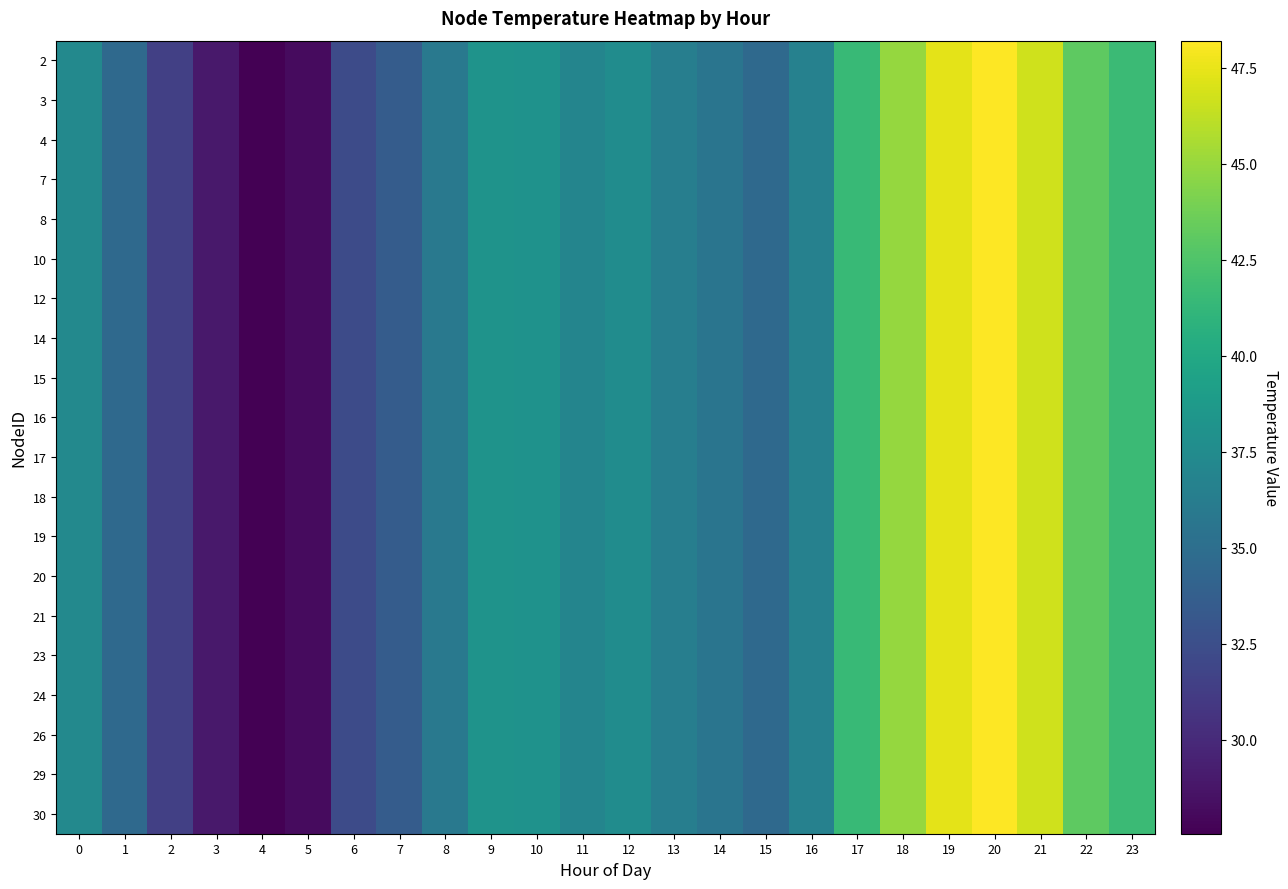

Reading left to right, transcribe all the data shown in this chart.

2: 0=37.3	1=34.6	2=31.4	3=29.0	4=27.6	5=28.2	6=32.3	7=33.6	8=35.9	9=38.2	10=38.1	11=36.9	12=37.6	13=36.4	14=35.6	15=34.6	16=36.7	17=41.4	18=44.9	19=47.3	20=48.2	21=46.7	22=43.1	23=41.6
3: 0=37.3	1=34.6	2=31.4	3=29.0	4=27.6	5=28.2	6=32.3	7=33.6	8=35.9	9=38.2	10=38.1	11=36.9	12=37.6	13=36.4	14=35.6	15=34.6	16=36.7	17=41.4	18=44.9	19=47.3	20=48.2	21=46.7	22=43.1	23=41.6
4: 0=37.3	1=34.6	2=31.4	3=29.0	4=27.6	5=28.2	6=32.3	7=33.6	8=35.9	9=38.2	10=38.1	11=36.9	12=37.6	13=36.4	14=35.6	15=34.6	16=36.7	17=41.4	18=44.9	19=47.3	20=48.2	21=46.7	22=43.1	23=41.6
7: 0=37.3	1=34.6	2=31.4	3=29.0	4=27.6	5=28.2	6=32.3	7=33.6	8=35.9	9=38.2	10=38.1	11=36.9	12=37.6	13=36.4	14=35.6	15=34.6	16=36.7	17=41.4	18=44.9	19=47.3	20=48.2	21=46.7	22=43.1	23=41.6
8: 0=37.3	1=34.6	2=31.4	3=29.0	4=27.6	5=28.2	6=32.3	7=33.6	8=35.9	9=38.2	10=38.1	11=36.9	12=37.6	13=36.4	14=35.6	15=34.6	16=36.7	17=41.4	18=44.9	19=47.3	20=48.2	21=46.7	22=43.1	23=41.6
10: 0=37.3	1=34.6	2=31.4	3=29.0	4=27.6	5=28.2	6=32.3	7=33.6	8=35.9	9=38.2	10=38.1	11=36.9	12=37.6	13=36.4	14=35.6	15=34.6	16=36.7	17=41.4	18=44.9	19=47.3	20=48.2	21=46.7	22=43.1	23=41.6
12: 0=37.3	1=34.6	2=31.4	3=29.0	4=27.6	5=28.2	6=32.3	7=33.6	8=35.9	9=38.2	10=38.1	11=36.9	12=37.6	13=36.4	14=35.6	15=34.6	16=36.7	17=41.4	18=44.9	19=47.3	20=48.2	21=46.7	22=43.1	23=41.6
14: 0=37.3	1=34.6	2=31.4	3=29.0	4=27.6	5=28.2	6=32.3	7=33.6	8=35.9	9=38.2	10=38.1	11=36.9	12=37.6	13=36.4	14=35.6	15=34.6	16=36.7	17=41.4	18=44.9	19=47.3	20=48.2	21=46.7	22=43.1	23=41.6
15: 0=37.3	1=34.6	2=31.4	3=29.0	4=27.6	5=28.2	6=32.3	7=33.6	8=35.9	9=38.2	10=38.1	11=36.9	12=37.6	13=36.4	14=35.6	15=34.6	16=36.7	17=41.4	18=44.9	19=47.3	20=48.2	21=46.7	22=43.1	23=41.6
16: 0=37.3	1=34.6	2=31.4	3=29.0	4=27.6	5=28.2	6=32.3	7=33.6	8=35.9	9=38.2	10=38.1	11=36.9	12=37.6	13=36.4	14=35.6	15=34.6	16=36.7	17=41.4	18=44.9	19=47.3	20=48.2	21=46.7	22=43.1	23=41.6
17: 0=37.3	1=34.6	2=31.4	3=29.0	4=27.6	5=28.2	6=32.3	7=33.6	8=35.9	9=38.2	10=38.1	11=36.9	12=37.6	13=36.4	14=35.6	15=34.6	16=36.7	17=41.4	18=44.9	19=47.3	20=48.2	21=46.7	22=43.1	23=41.6
18: 0=37.3	1=34.6	2=31.4	3=29.0	4=27.6	5=28.2	6=32.3	7=33.6	8=35.9	9=38.2	10=38.1	11=36.9	12=37.6	13=36.4	14=35.6	15=34.6	16=36.7	17=41.4	18=44.9	19=47.3	20=48.2	21=46.7	22=43.1	23=41.6
19: 0=37.3	1=34.6	2=31.4	3=29.0	4=27.6	5=28.2	6=32.3	7=33.6	8=35.9	9=38.2	10=38.1	11=36.9	12=37.6	13=36.4	14=35.6	15=34.6	16=36.7	17=41.4	18=44.9	19=47.3	20=48.2	21=46.7	22=43.1	23=41.6
20: 0=37.3	1=34.6	2=31.4	3=29.0	4=27.6	5=28.2	6=32.3	7=33.6	8=35.9	9=38.2	10=38.1	11=36.9	12=37.6	13=36.4	14=35.6	15=34.6	16=36.7	17=41.4	18=44.9	19=47.3	20=48.2	21=46.7	22=43.1	23=41.6
21: 0=37.3	1=34.6	2=31.4	3=29.0	4=27.6	5=28.2	6=32.3	7=33.6	8=35.9	9=38.2	10=38.1	11=36.9	12=37.6	13=36.4	14=35.6	15=34.6	16=36.7	17=41.4	18=44.9	19=47.3	20=48.2	21=46.7	22=43.1	23=41.6
23: 0=37.3	1=34.6	2=31.4	3=29.0	4=27.6	5=28.2	6=32.3	7=33.6	8=35.9	9=38.2	10=38.1	11=36.9	12=37.6	13=36.4	14=35.6	15=34.6	16=36.7	17=41.4	18=44.9	19=47.3	20=48.2	21=46.7	22=43.1	23=41.6
24: 0=37.3	1=34.6	2=31.4	3=29.0	4=27.6	5=28.2	6=32.3	7=33.6	8=35.9	9=38.2	10=38.1	11=36.9	12=37.6	13=36.4	14=35.6	15=34.6	16=36.7	17=41.4	18=44.9	19=47.3	20=48.2	21=46.7	22=43.1	23=41.6
26: 0=37.3	1=34.6	2=31.4	3=29.0	4=27.6	5=28.2	6=32.3	7=33.6	8=35.9	9=38.2	10=38.1	11=36.9	12=37.6	13=36.4	14=35.6	15=34.6	16=36.7	17=41.4	18=44.9	19=47.3	20=48.2	21=46.7	22=43.1	23=41.6
29: 0=37.3	1=34.6	2=31.4	3=29.0	4=27.6	5=28.2	6=32.3	7=33.6	8=35.9	9=38.2	10=38.1	11=36.9	12=37.6	13=36.4	14=35.6	15=34.6	16=36.7	17=41.4	18=44.9	19=47.3	20=48.2	21=46.7	22=43.1	23=41.6
30: 0=37.3	1=34.6	2=31.4	3=29.0	4=27.6	5=28.2	6=32.3	7=33.6	8=35.9	9=38.2	10=38.1	11=36.9	12=37.6	13=36.4	14=35.6	15=34.6	16=36.7	17=41.4	18=44.9	19=47.3	20=48.2	21=46.7	22=43.1	23=41.6